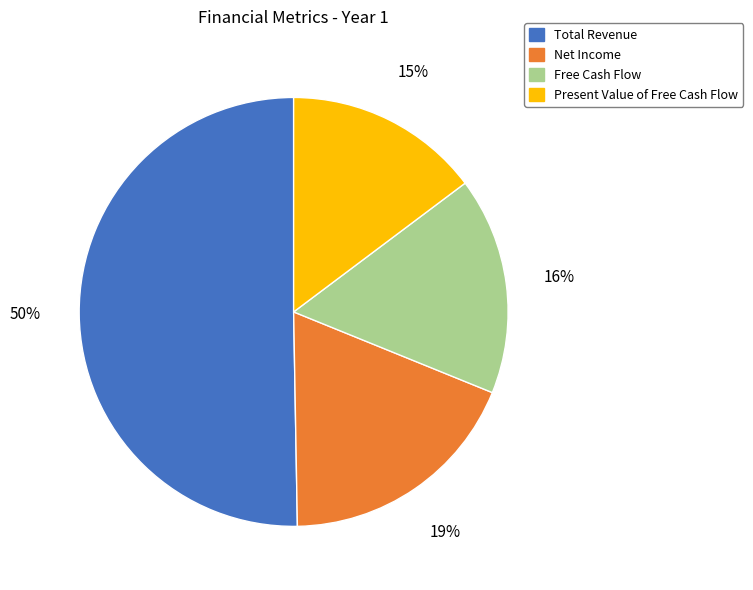

Which has a higher value, Free Cash Flow or Total Revenue?

Total Revenue